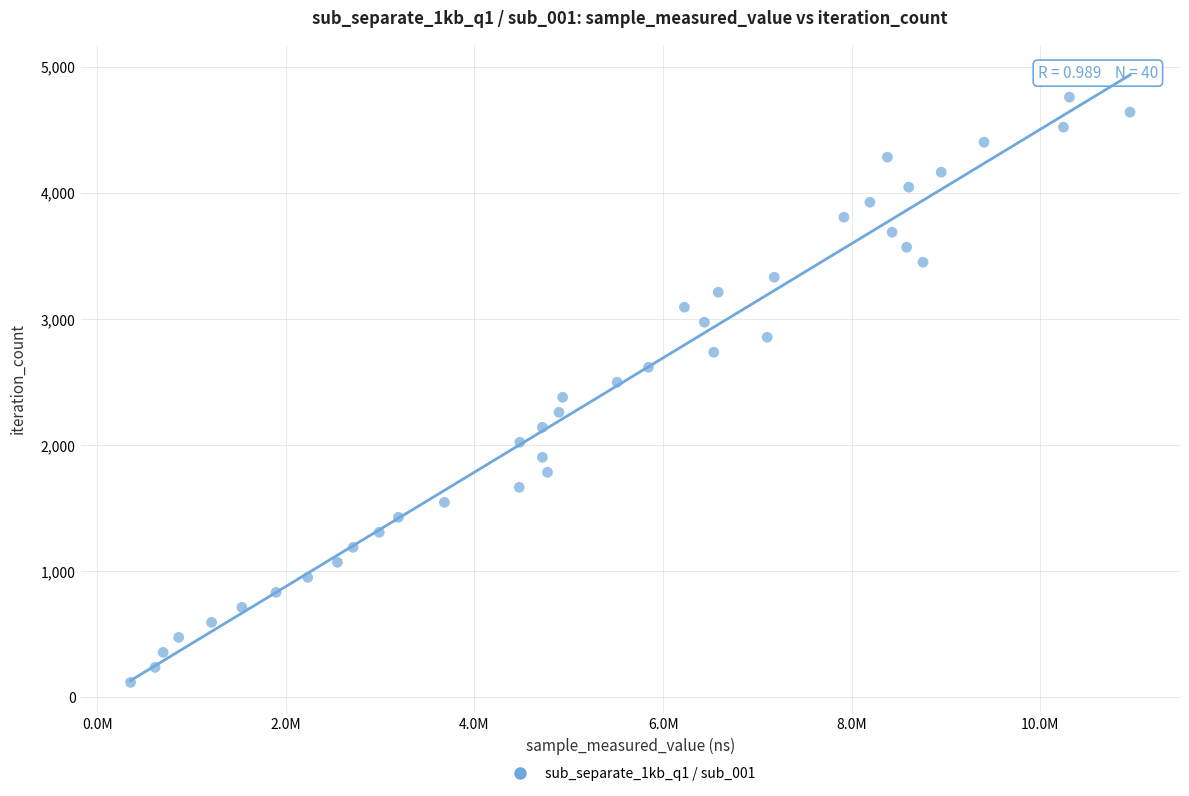

What is the range of X values (max minus min)?

10599734